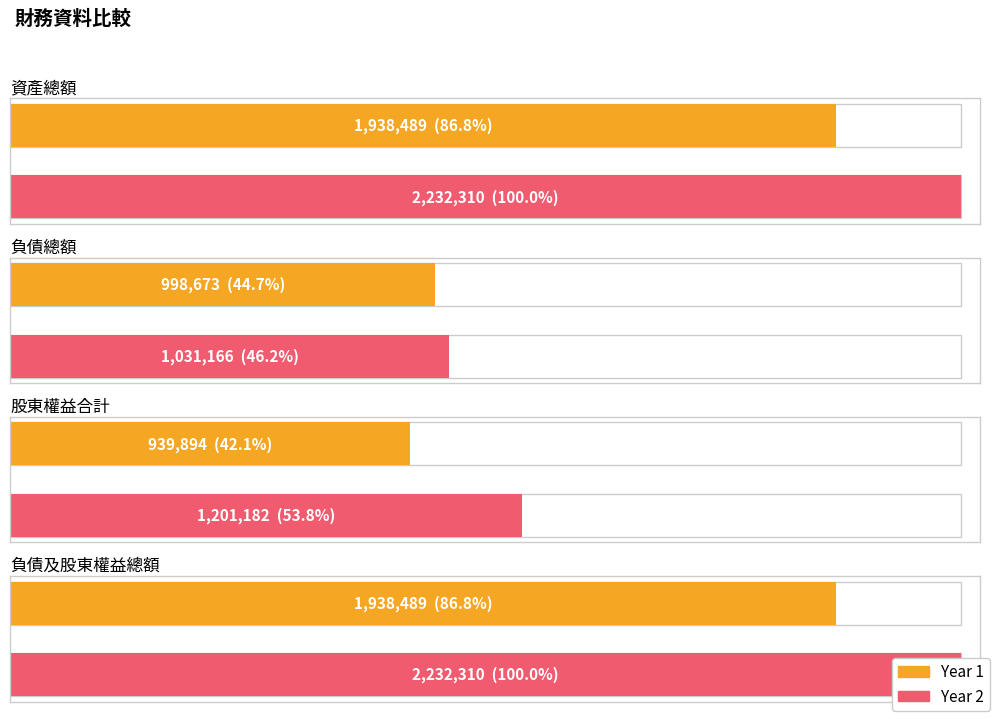

What value does the Year 1 series have at 負債及股東權益總額, to the nearest 50?

1938500